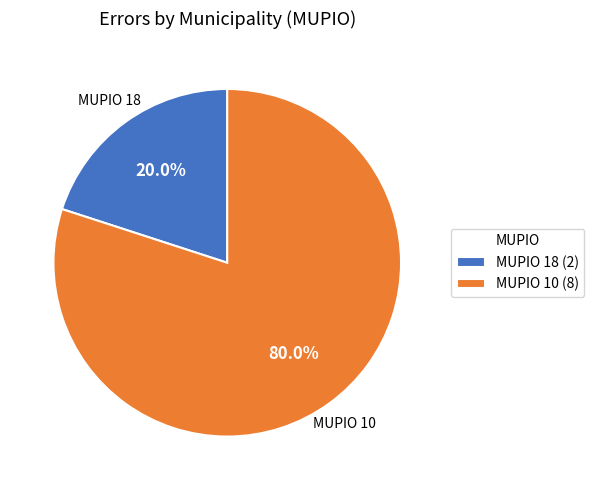

Which category has the smallest portion of the pie?

MUPIO 18 (2)